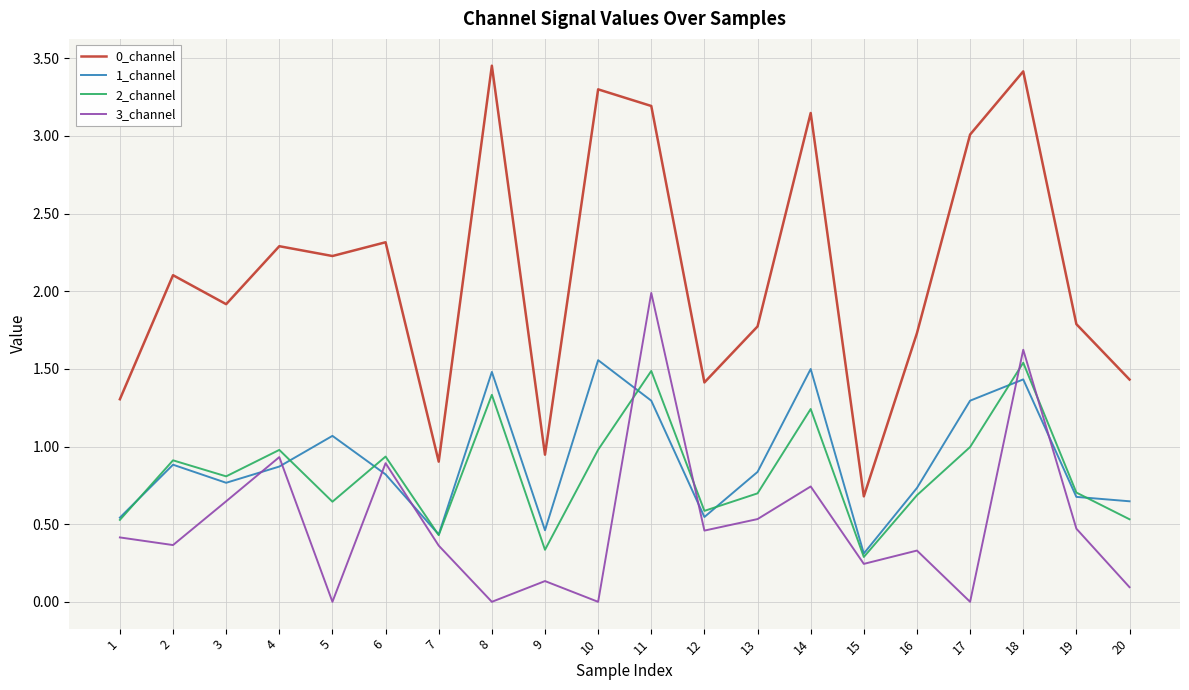

What is the difference between the maximum and minimum values in the 3_channel series?

2.0